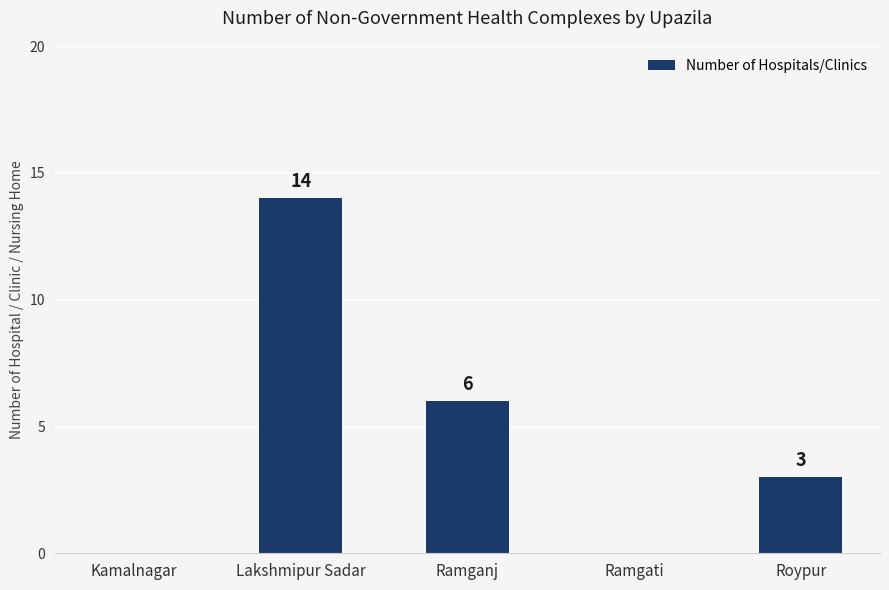

At which label is the value closest to 7?

Ramganj